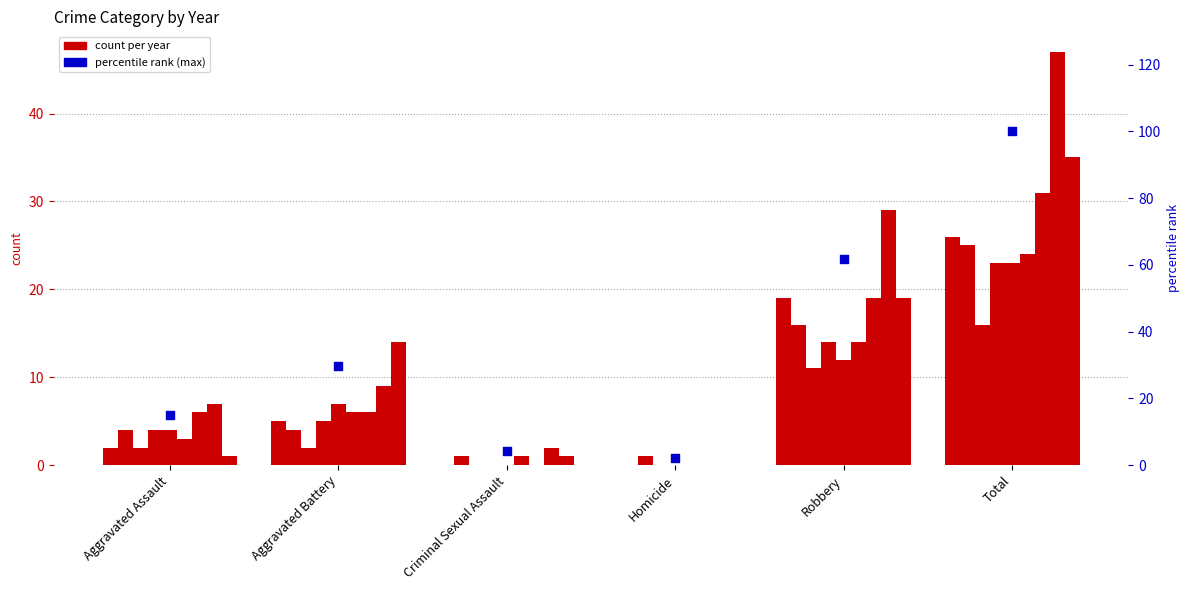

Which has a higher value, Aggravated Battery or Aggravated Assault?

Aggravated Battery